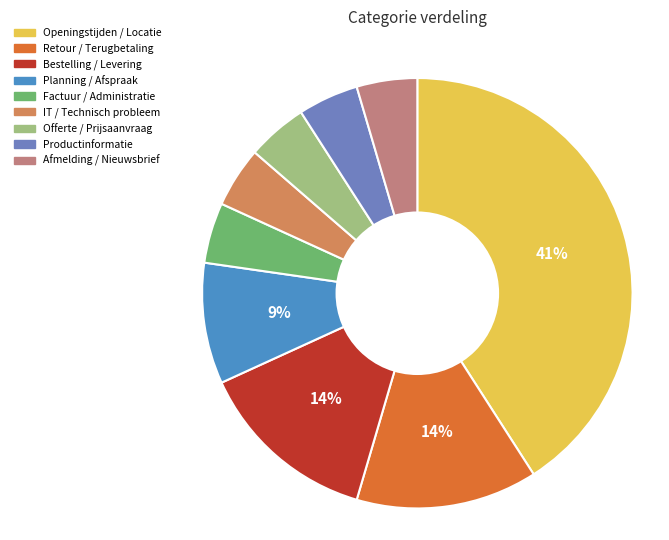

To the nearest percent, what is the average slice percentage?

11%